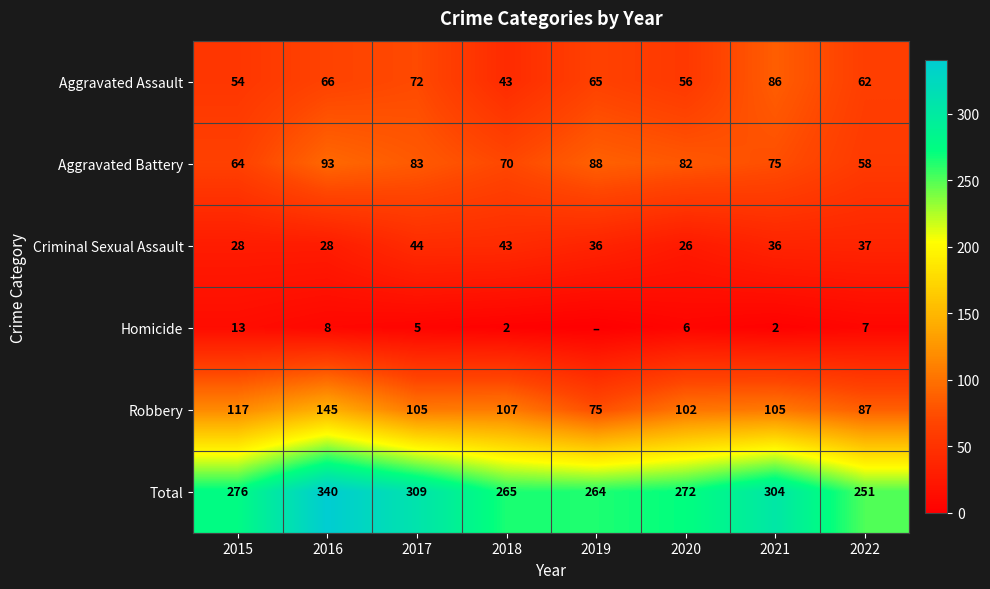

Rank the series at 2016 from highest to lowest value.

Total, Robbery, Aggravated Battery, Aggravated Assault, Criminal Sexual Assault, Homicide